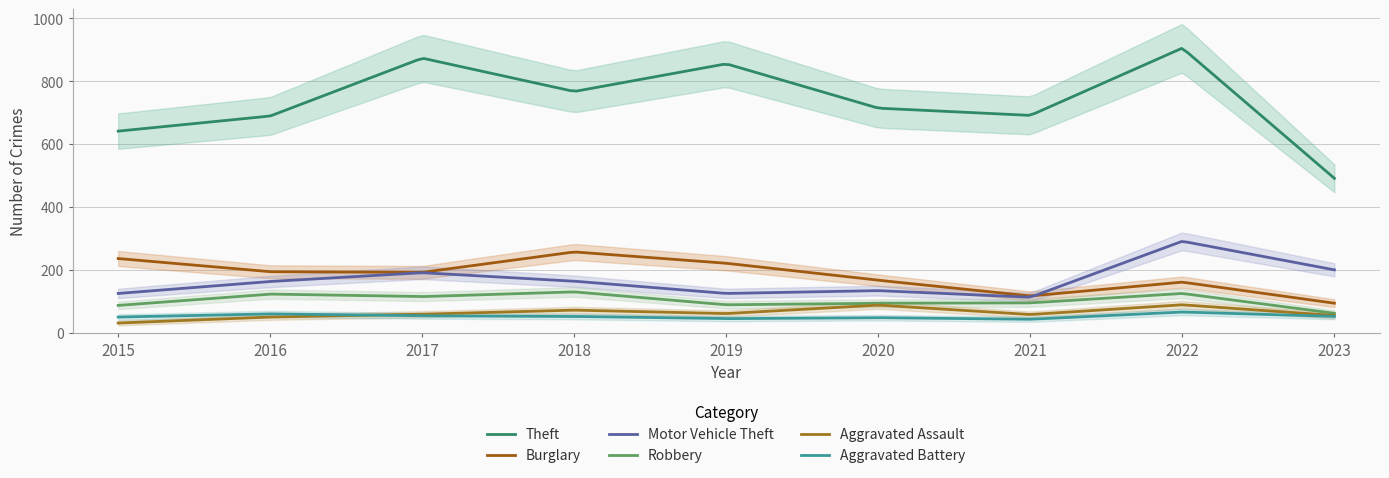

What is the highest value of the Aggravated Assault series?

88.8